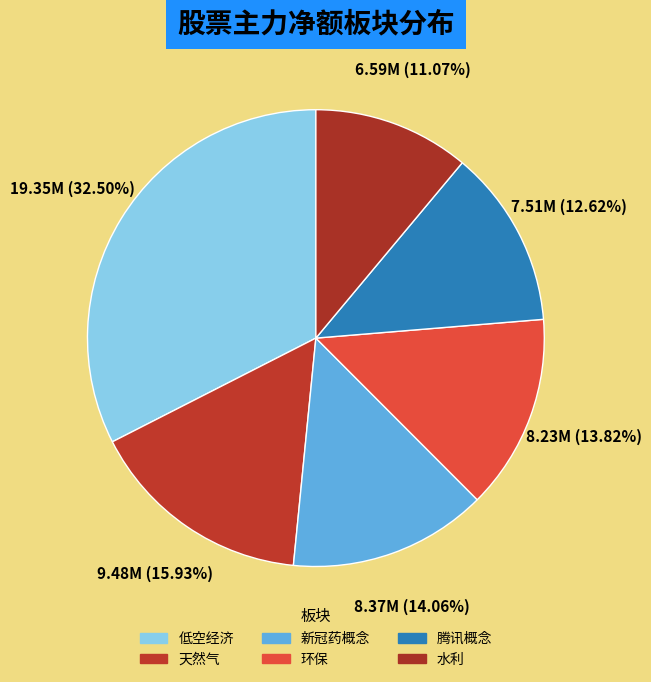

Which slice is the largest?

低空经济